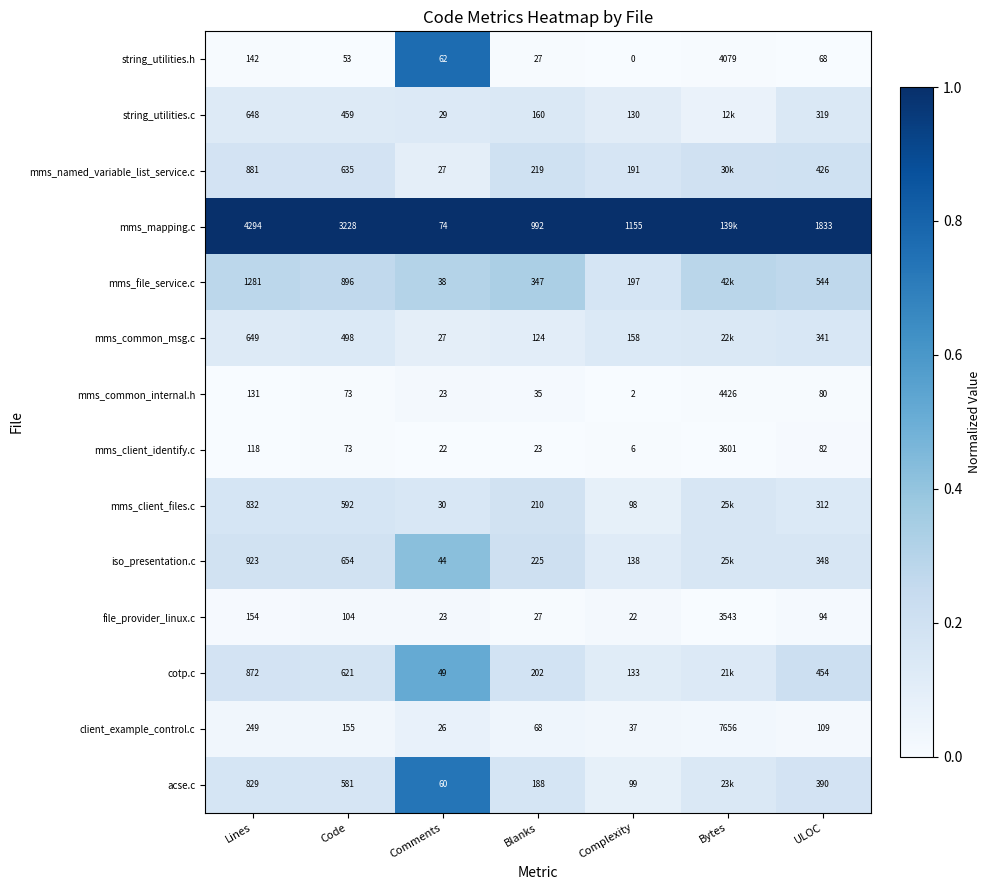

Which series changed the most between Lines and Code?

mms_mapping.c